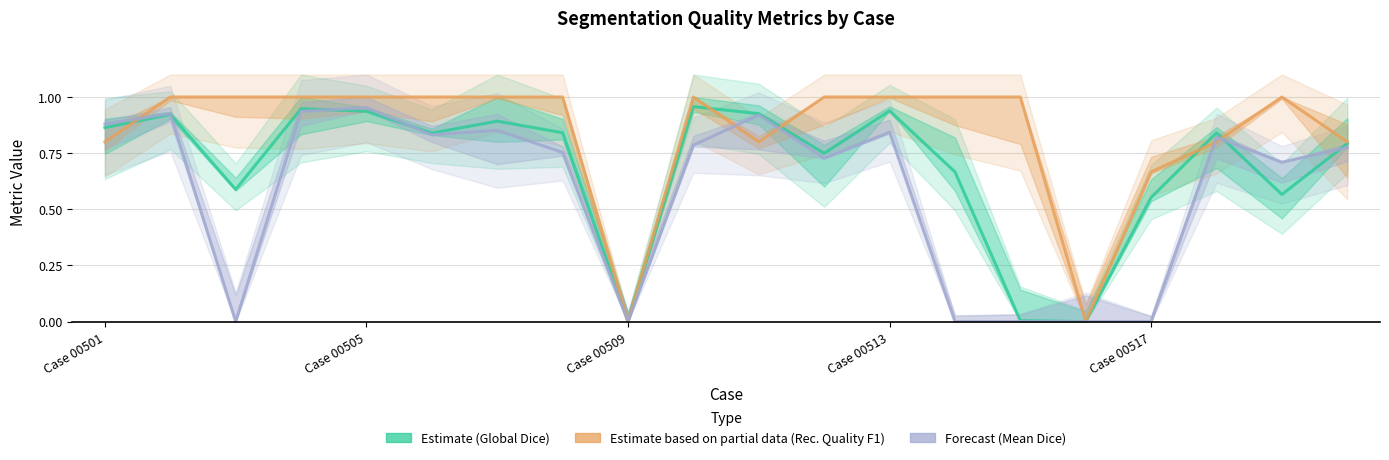

At which category does the chart reach its minimum across all series?

Case 00509